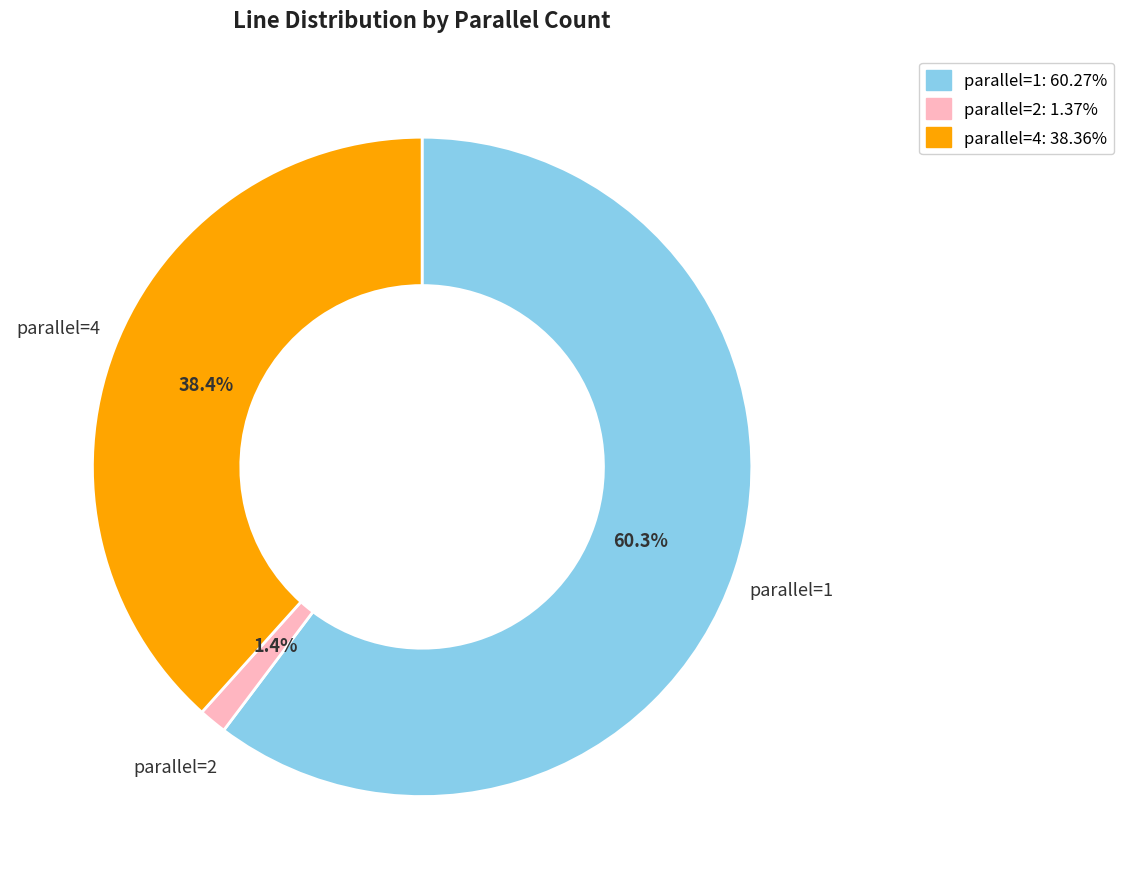

Which has a higher value, parallel=1 or parallel=4?

parallel=1